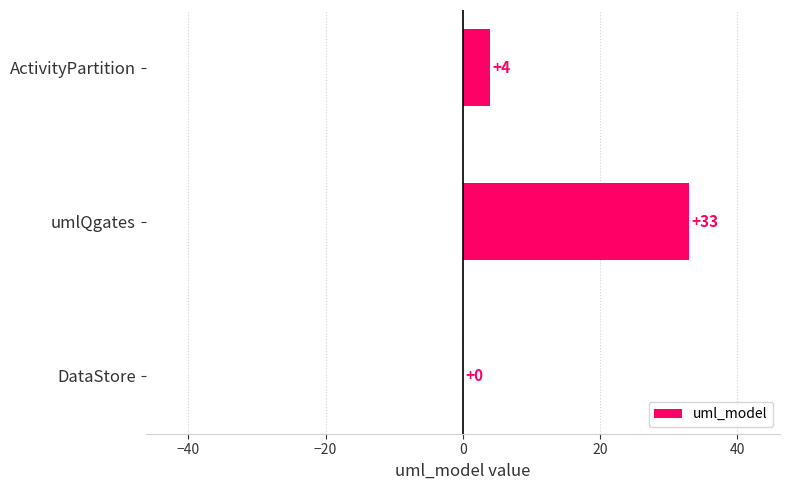

Reading bottom to top, what are all the values shown in this chart?

DataStore=0	umlQgates=33	ActivityPartition=4